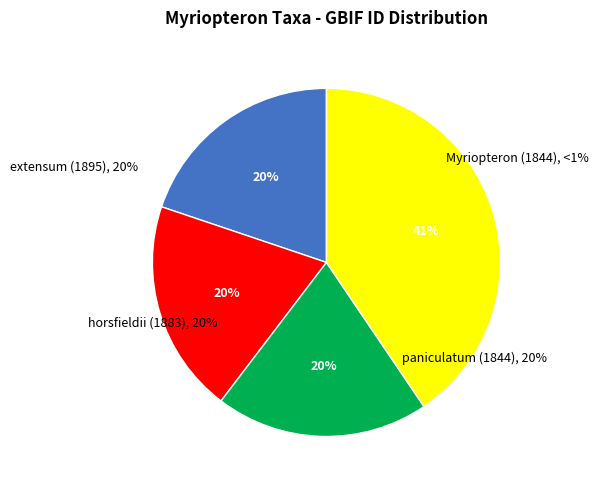

What is the largest slice in the pie chart?

Myriopteron (1844)